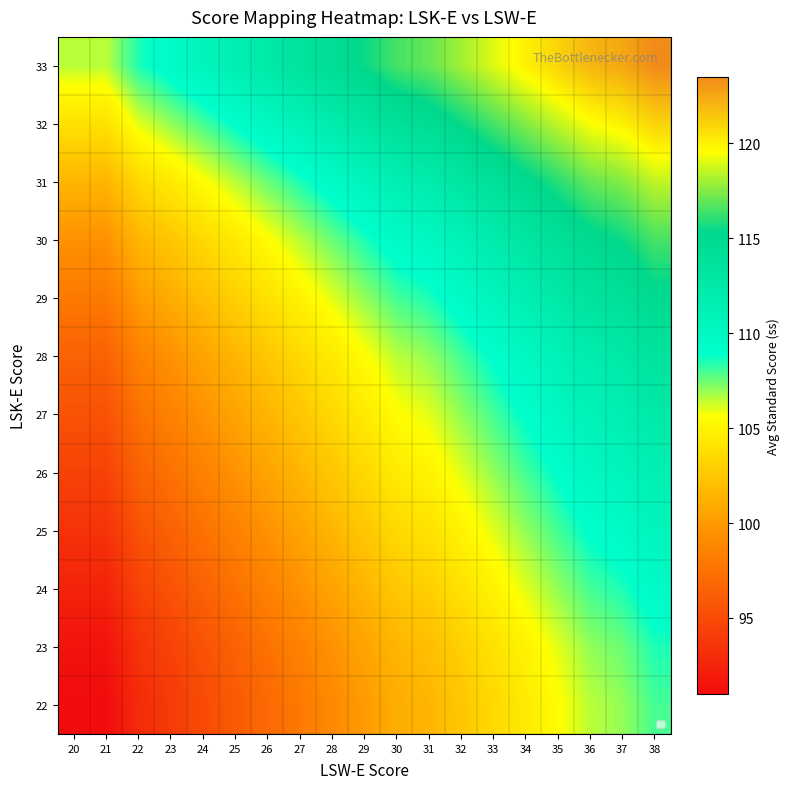

At which category is the sum across all series the highest?

38